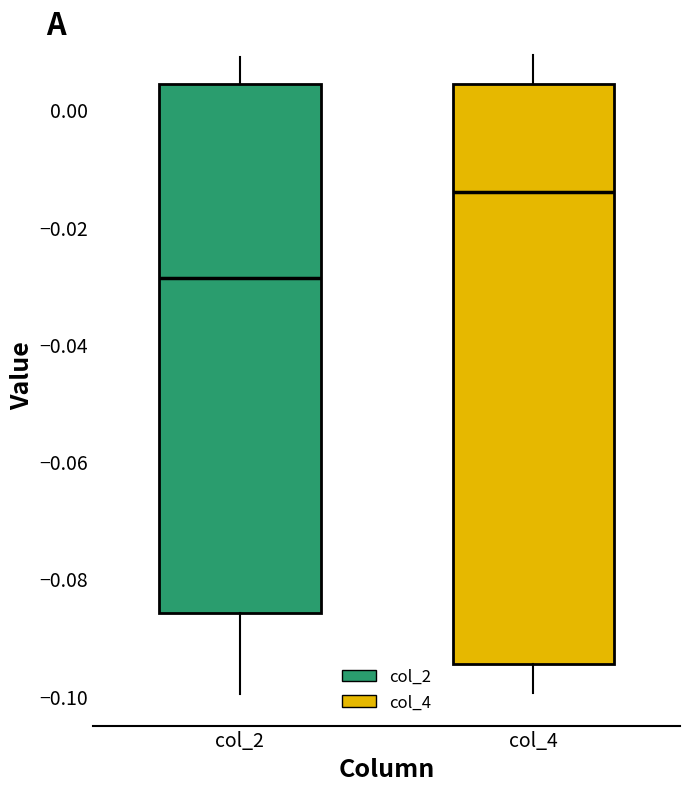

Reading left to right, read every box against the y-axis: the position of its median line, the range the box covers, and the ends of its whiskers. The values are not printed on the chart, so give them approximately, as read against the axis.

col_2: median -0.028, box -0.086 to 0.004, whiskers -0.100 to 0.010
col_4: median -0.014, box -0.094 to 0.004, whiskers -0.100 to 0.010